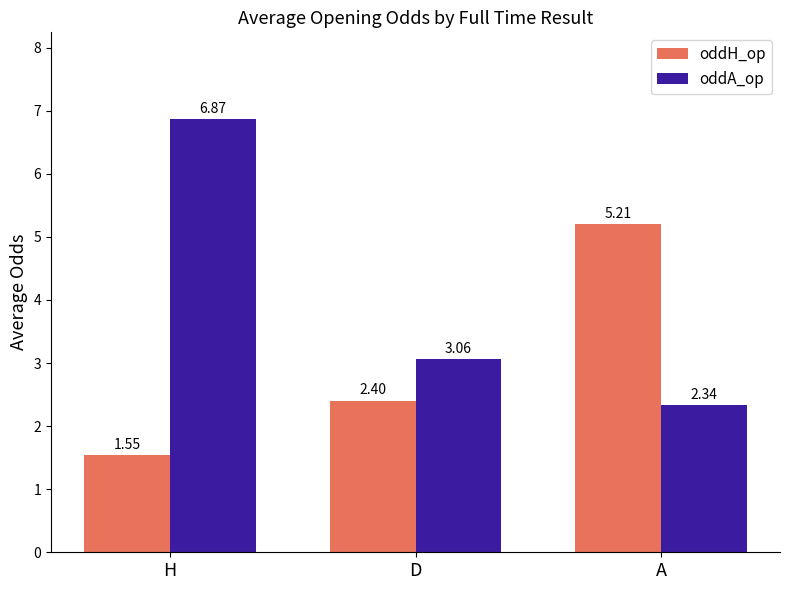

List the labels in order of oddH_op value, largest first.

A, D, H